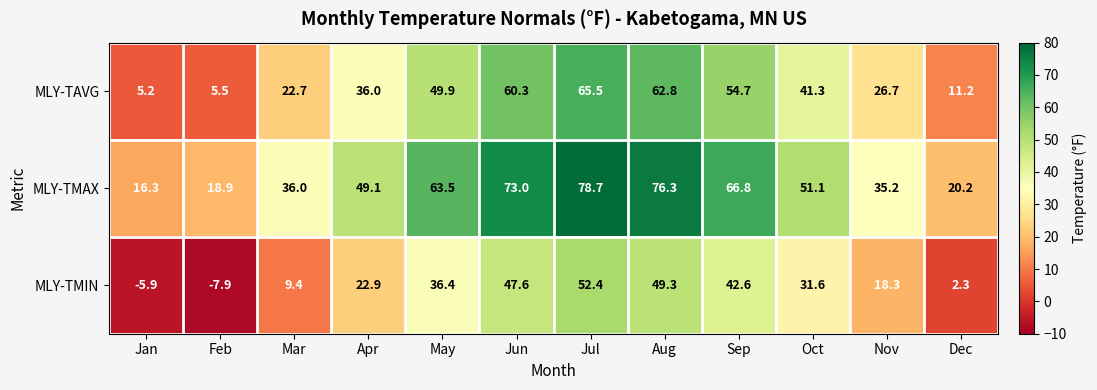

At which label does MLY-TMIN reach its minimum?

Feb